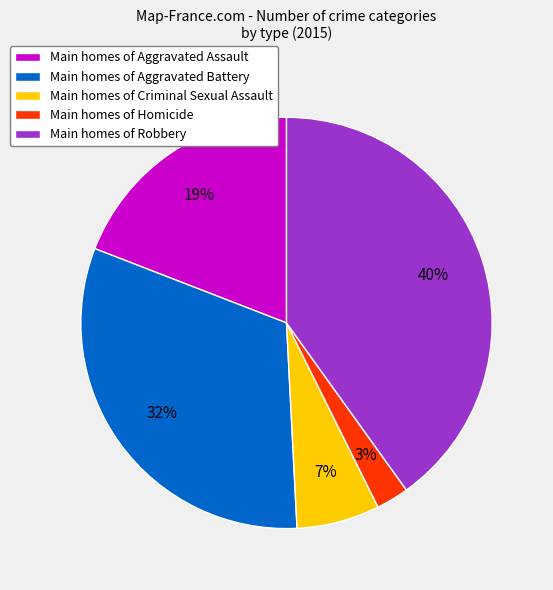

What percentage is the Main homes of Criminal Sexual Assault slice, to the nearest percent?

7%